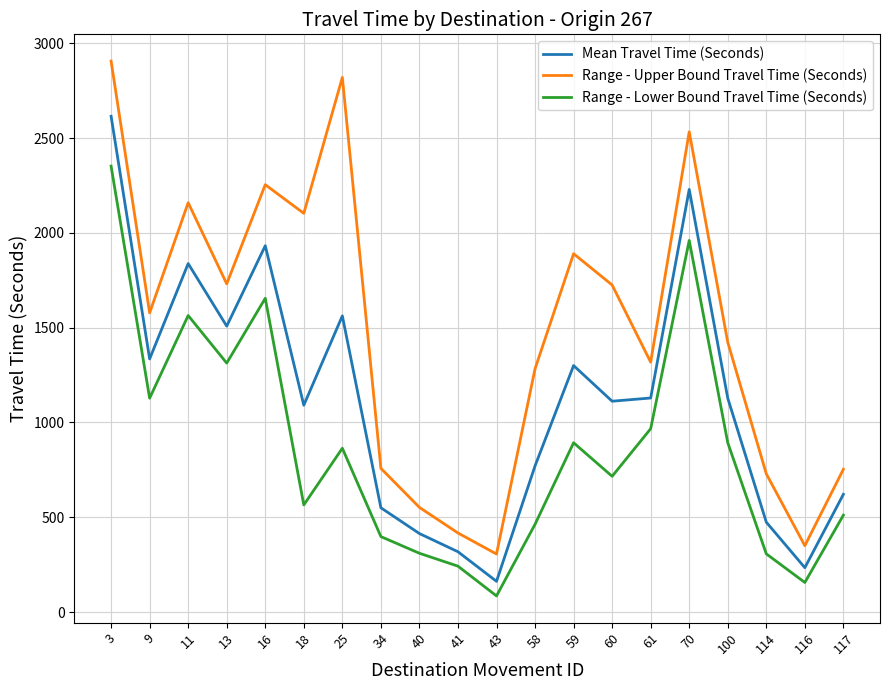

At which label does Range - Upper Bound Travel Time (Seconds) first exceed 1578?

3